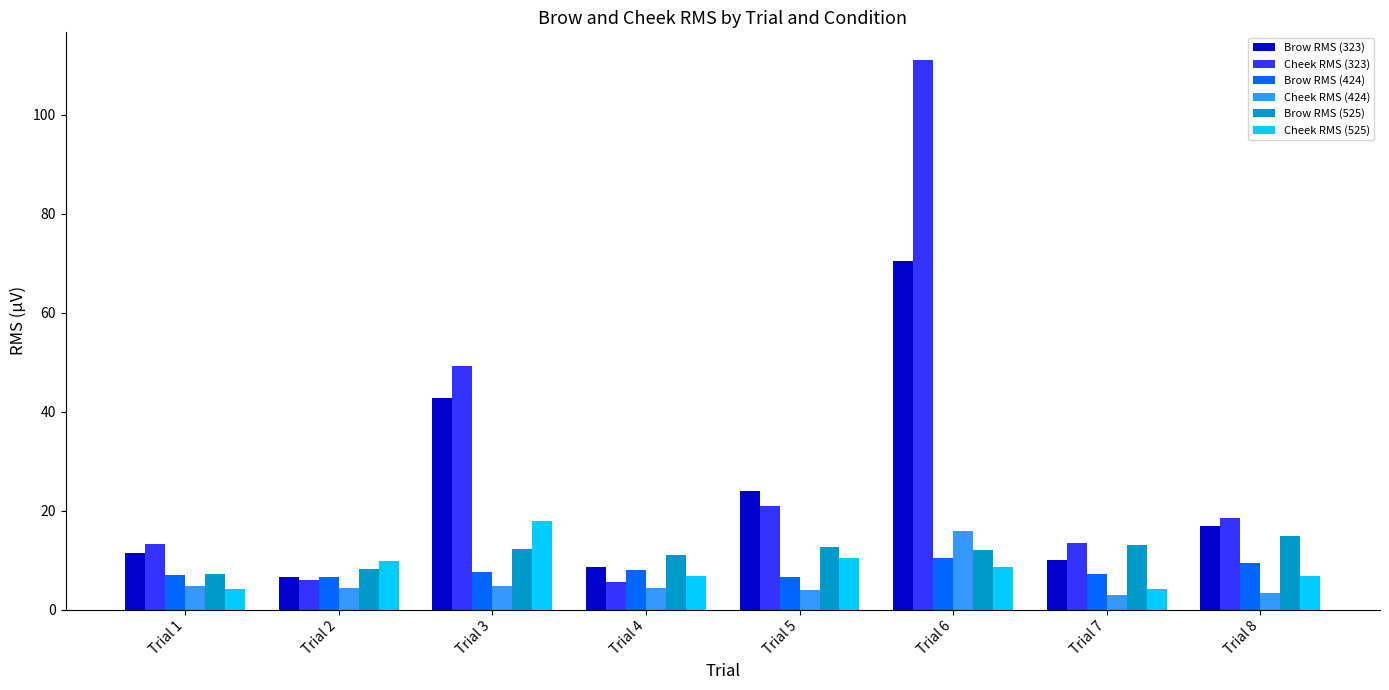

Which series changed the most between Trial 1 and Trial 5?

Brow RMS (323)